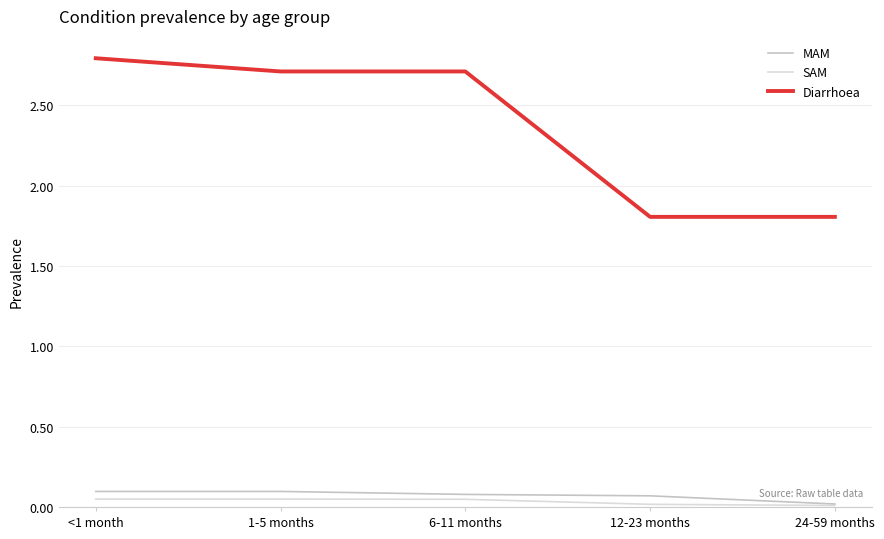

At how many categories does at least one series exceed 0?

5